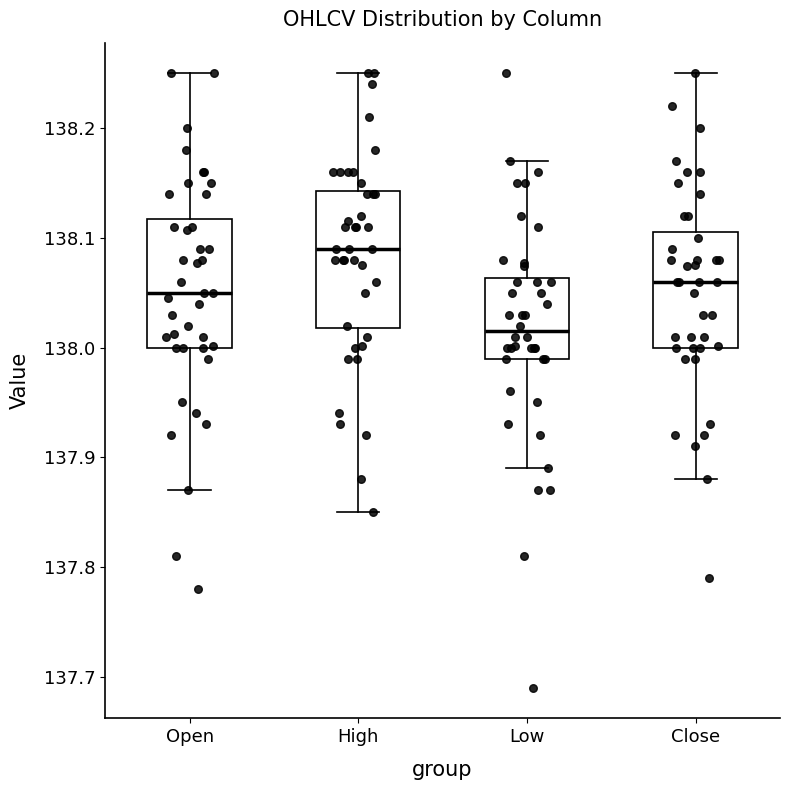

Reading left to right, transcribe this box plot: for each box, give where its median line is, the range the box spans, and where its two whiskers end, as read against the y-axis. The values are not printed on the chart, so give them approximately, as read against the axis.

Open: median 138.05, box 138.00 to 138.12, whiskers 137.87 to 138.25
High: median 138.09, box 138.02 to 138.14, whiskers 137.85 to 138.25
Low: median 138.02, box 137.99 to 138.06, whiskers 137.89 to 138.17
Close: median 138.06, box 138.00 to 138.11, whiskers 137.88 to 138.25